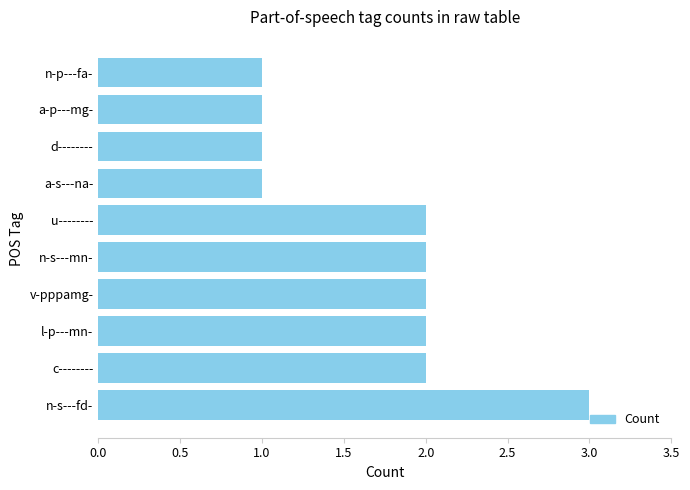

Which has a higher value, c-------- or d--------?

c--------